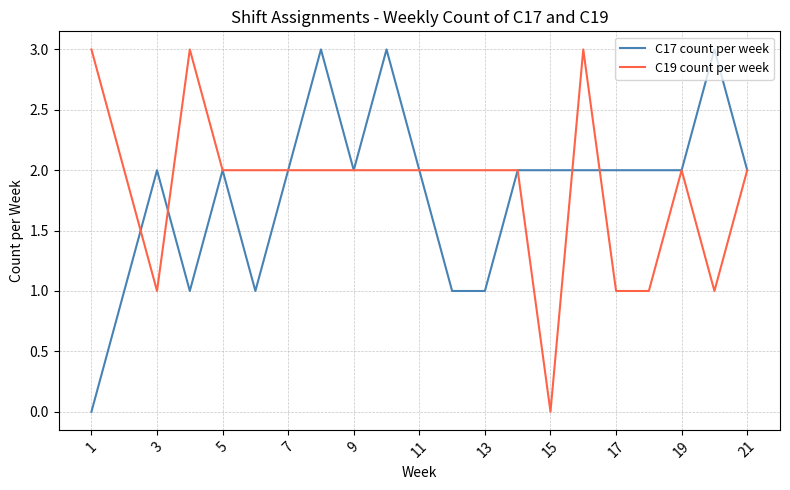

What is the greatest value displayed?

3